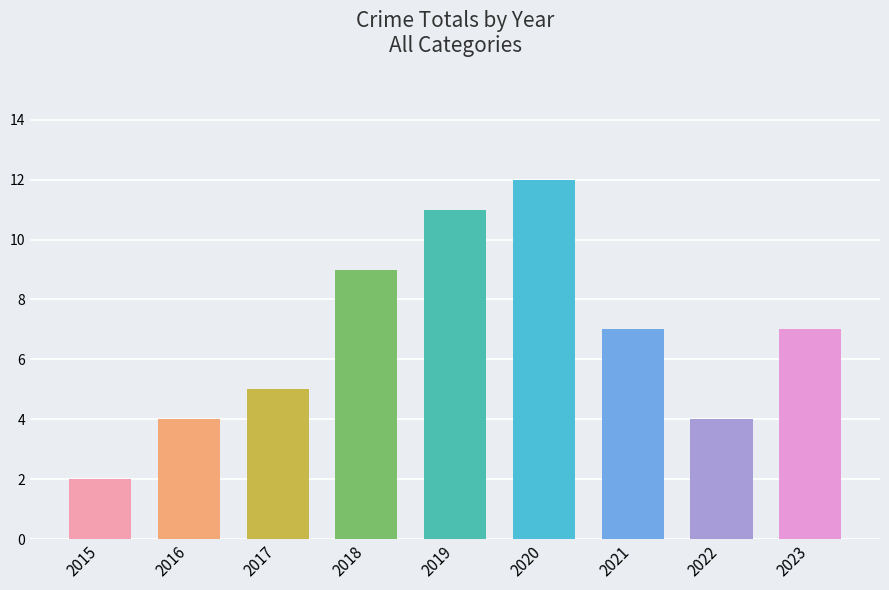

Approximately how many times larger is the value at 2018 compared to 2019?

0.8